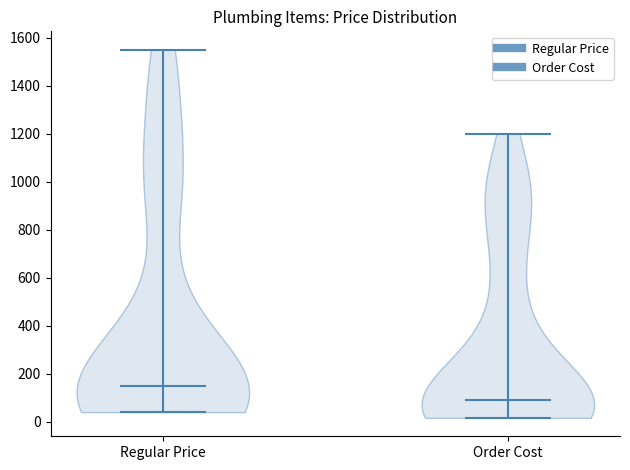

Reading left to right, read every violin against the y-axis: where its median line is, and the lowest and highest points it reaches. The values are not printed on the chart, so give them approximately, as read against the axis.

Regular Price: median line 160, lowest point 40, highest point 1560
Order Cost: median line 100, lowest point 20, highest point 1200